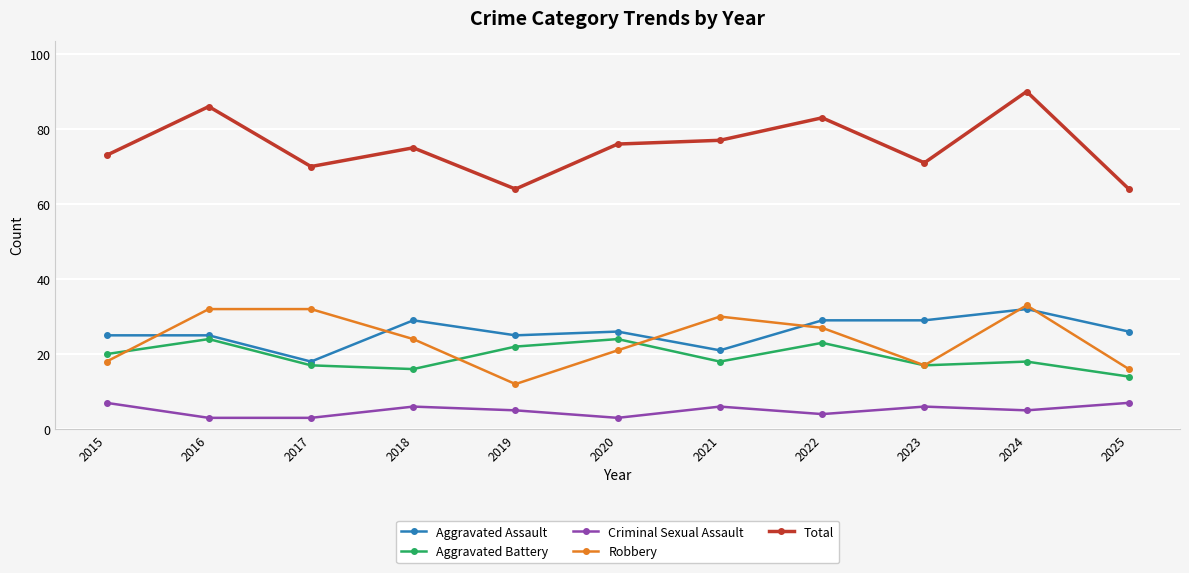

True or false: Robbery and Criminal Sexual Assault cross at least once.

False